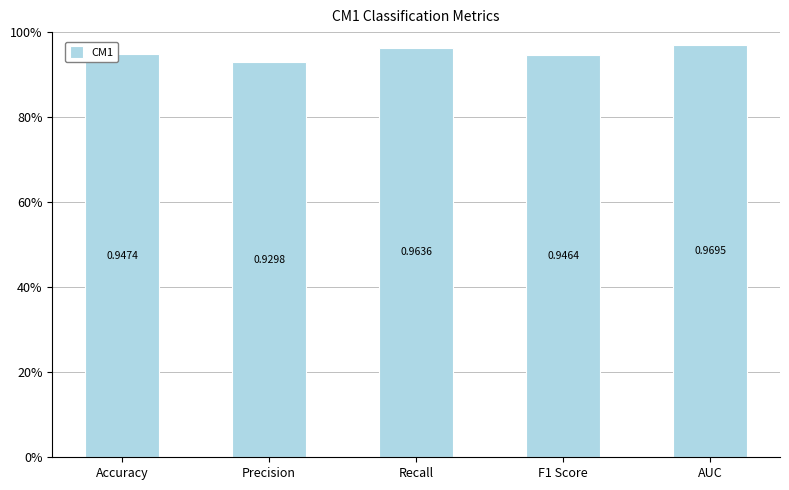

How many values are between 0 and 1?

5